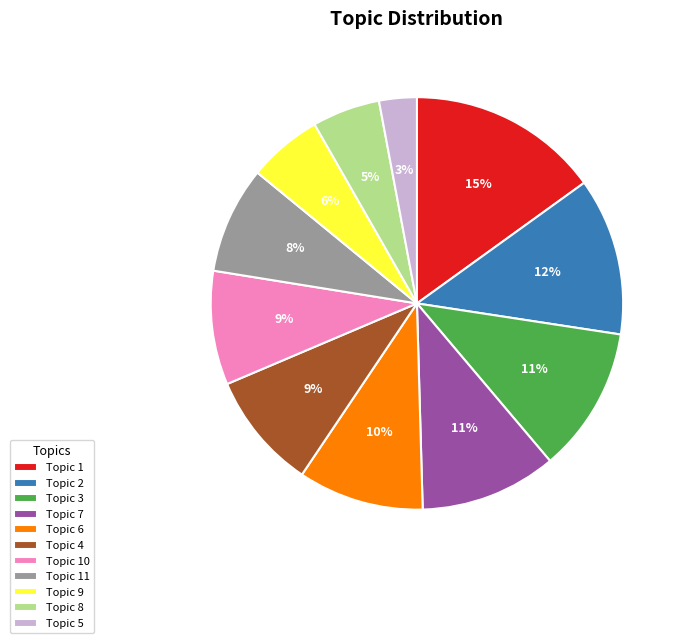

Does any single category account for the majority?

No